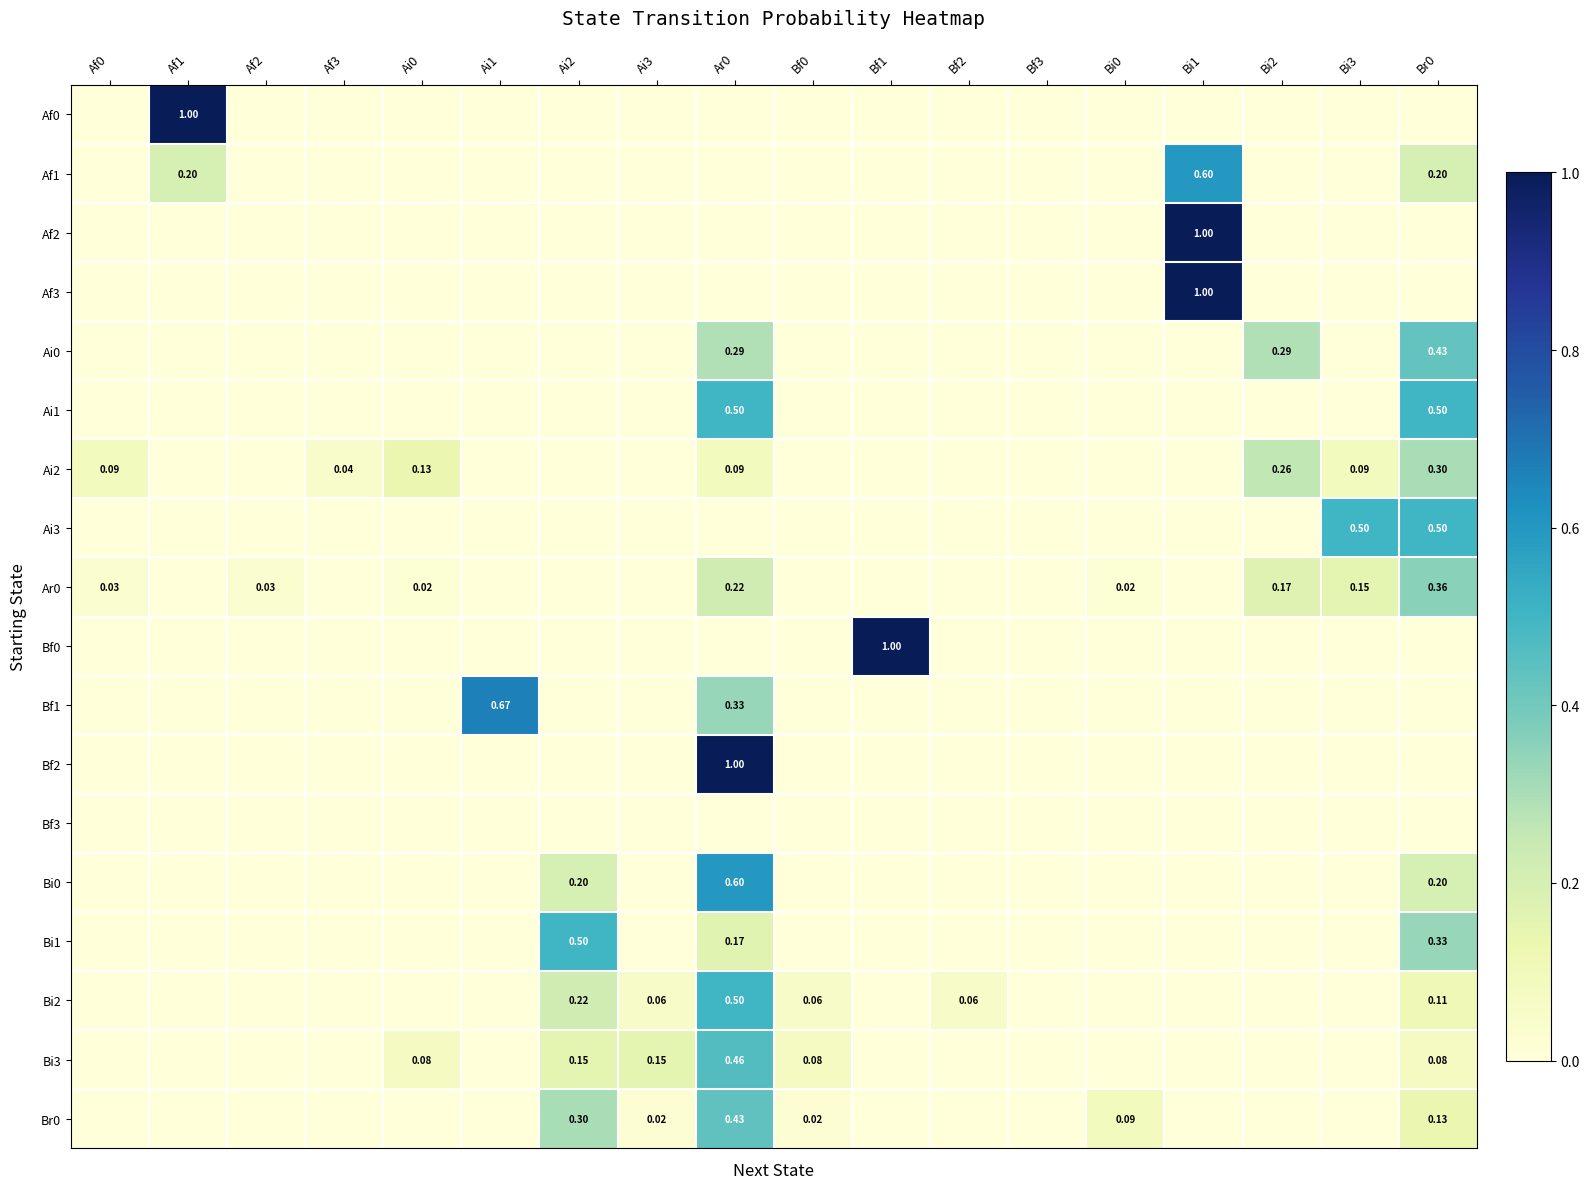

Which category has the highest value across all series?

Af1